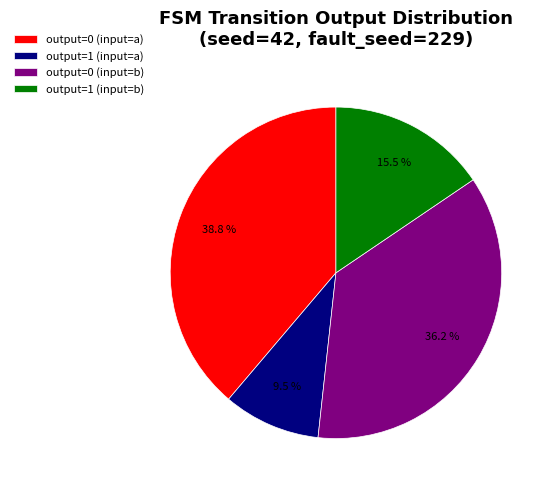

To the nearest percent, what is the difference between the output=0 (input=a) and output=1 (input=a) slice percentages?

29%